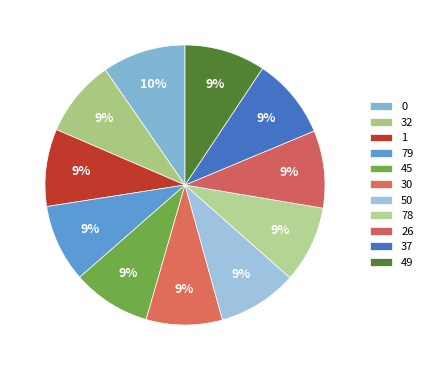

How many slices are in this pie chart?

11